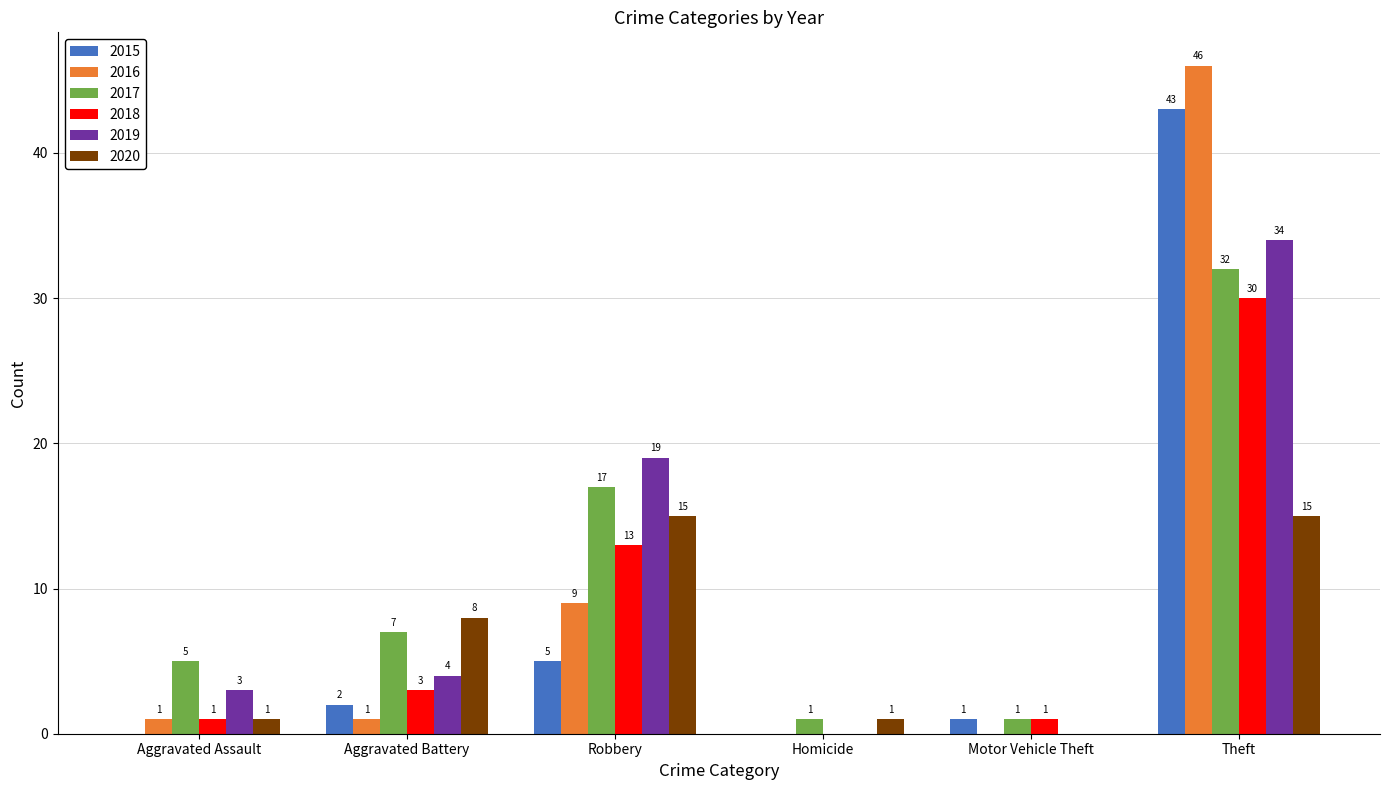

Reading left to right, what are all the values shown in this chart?

2015: 0	2	5	0	1	43
2016: 1	1	9	0	0	46
2017: 5	7	17	1	1	32
2018: 1	3	13	0	1	30
2019: 3	4	19	0	0	34
2020: 1	8	15	1	0	15